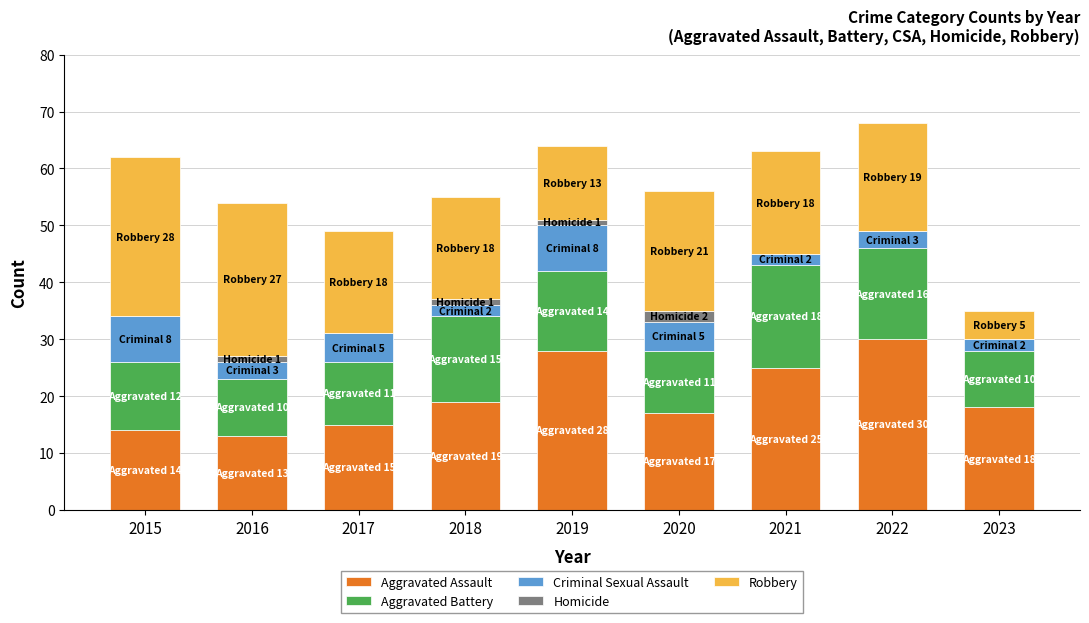

What is the total value across all series at 2015?

62